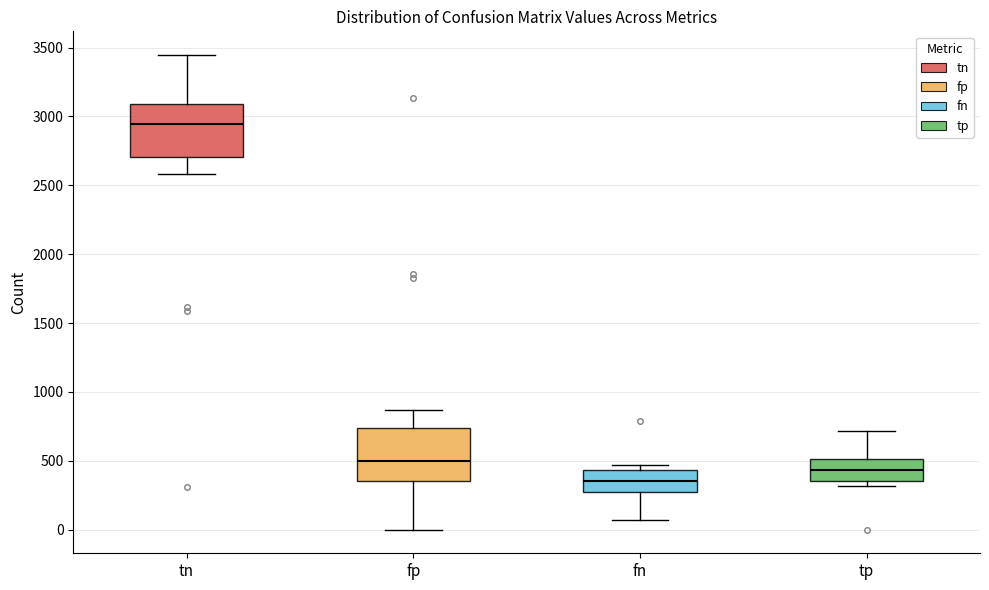

Reading left to right, transcribe this box plot: for each box, give where its median line is, the range the box spans, and where its two whiskers end, as read against the y-axis. The values are not printed on the chart, so give them approximately, as read against the axis.

tn: median 2950, box 2700 to 3100, whiskers 2600 to 3450
fp: median 500, box 350 to 750, whiskers 0 to 850
fn: median 350, box 250 to 450, whiskers 50 to 450 (just above the box's upper edge)
tp: median 450, box 350 to 500, whiskers 300 to 700